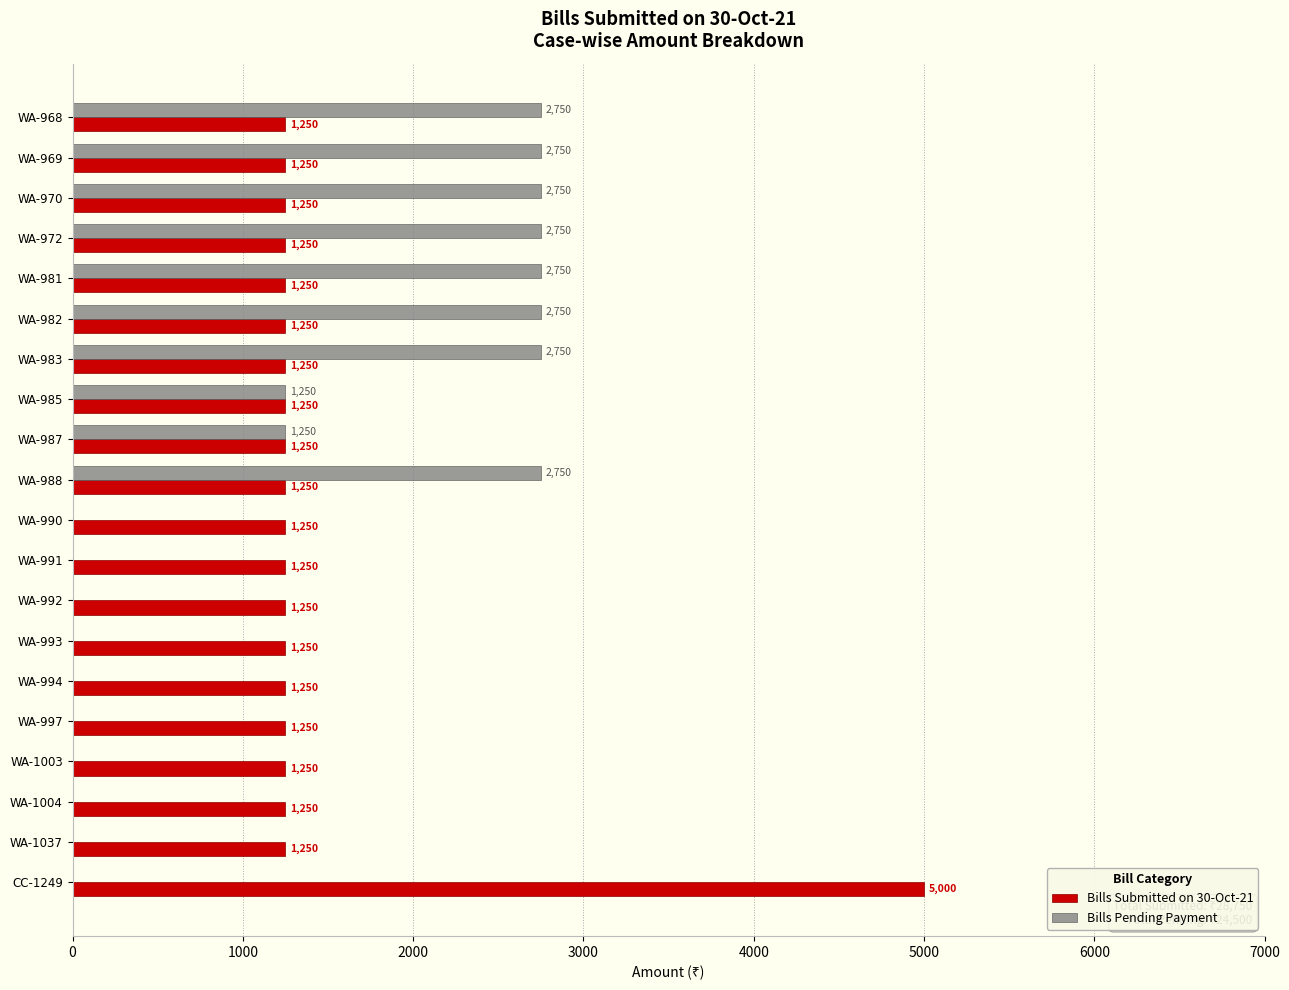

Is the value of Bills Pending Payment at WA-969 greater than the value of Bills Submitted on 30-Oct-21 at WA-985?

Yes